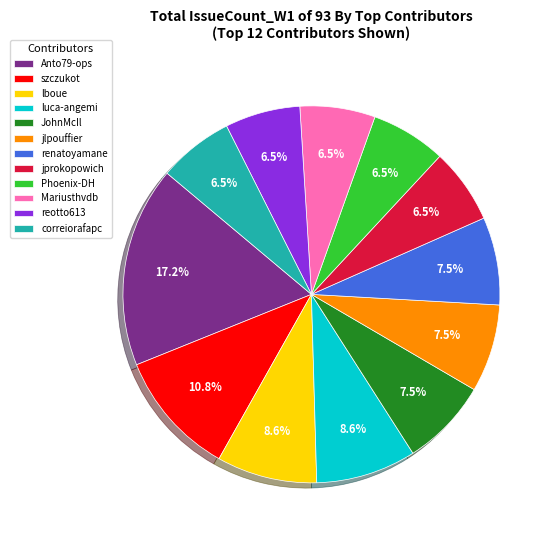

To the nearest percent, what is the combined percentage of reotto613 and szczukot?

17%